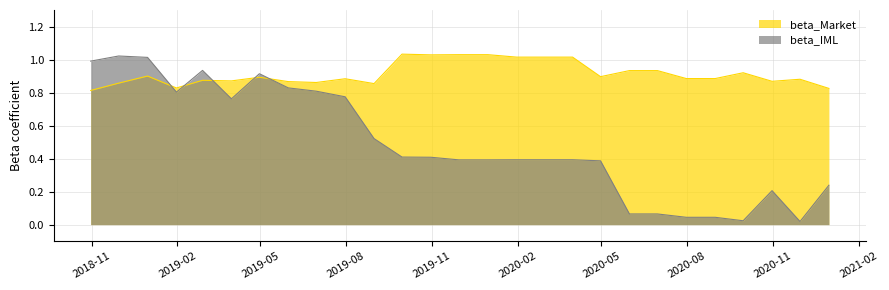

Reading left to right, list all the values displayed in this chart.

beta_Market: 0.8	0.9	0.9	0.8	0.9	0.9	0.9	0.9	0.9	0.9	0.9	1.0	1.0	1.0	1.0	1.0	1.0	1.0	0.9	0.9	0.9	0.9	0.9	0.9	0.9	0.9	0.8
beta_IML: 1.0	1.0	1.0	0.8	0.9	0.8	0.9	0.8	0.8	0.8	0.5	0.4	0.4	0.4	0.4	0.4	0.4	0.4	0.4	0.1	0.1	0.0	0.0	0.0	0.2	0.0	0.2